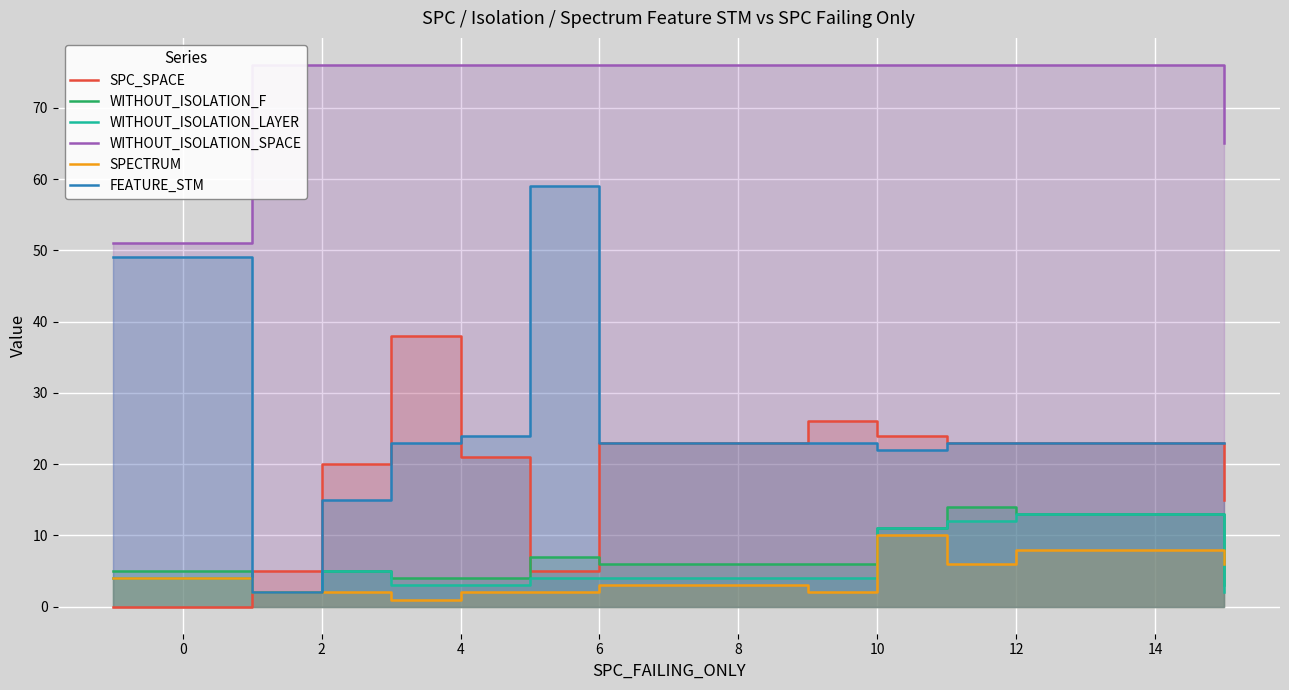

Between 12 and 10, which is larger?

12